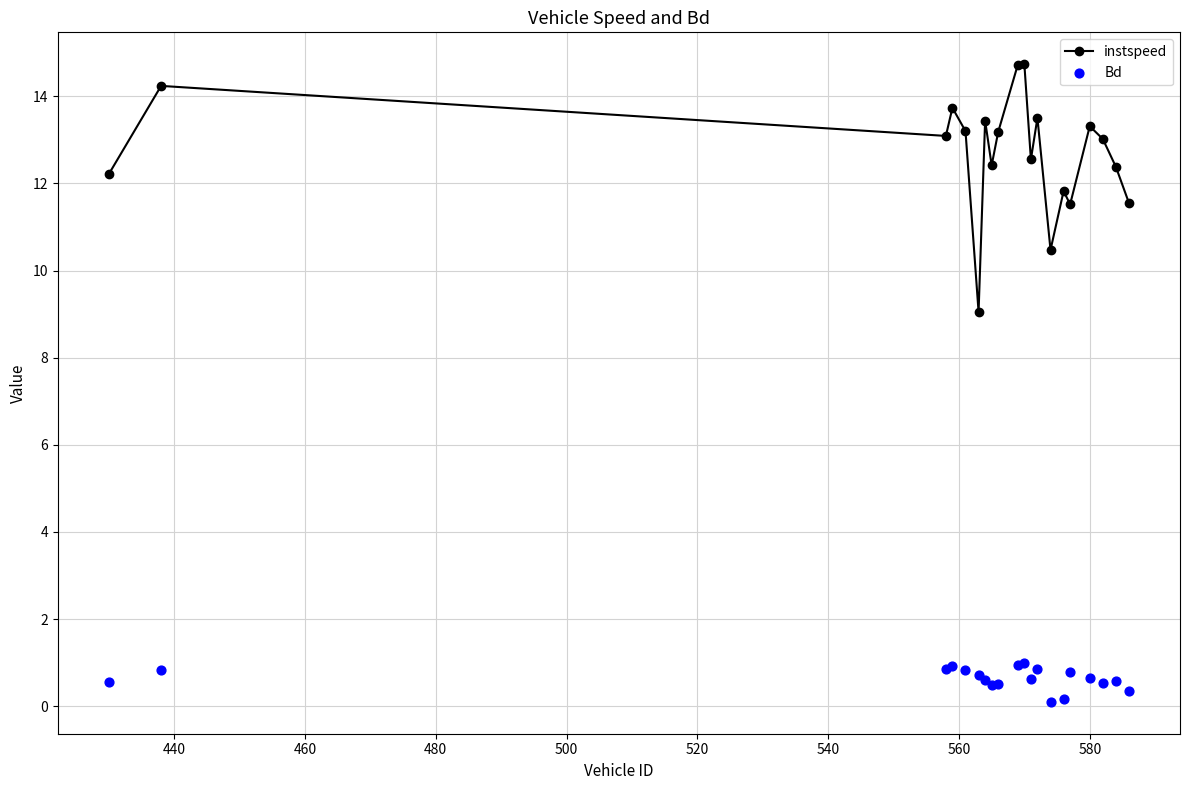

True or false: instspeed has more than 0 interior local peaks.

True